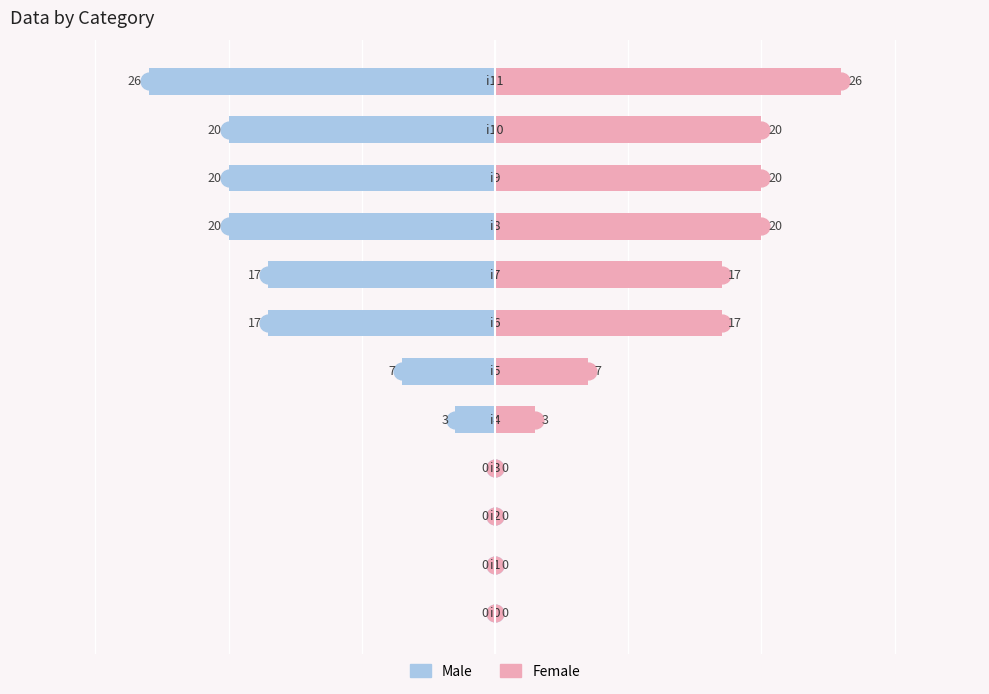

Does the chart contain any negative values?

Yes